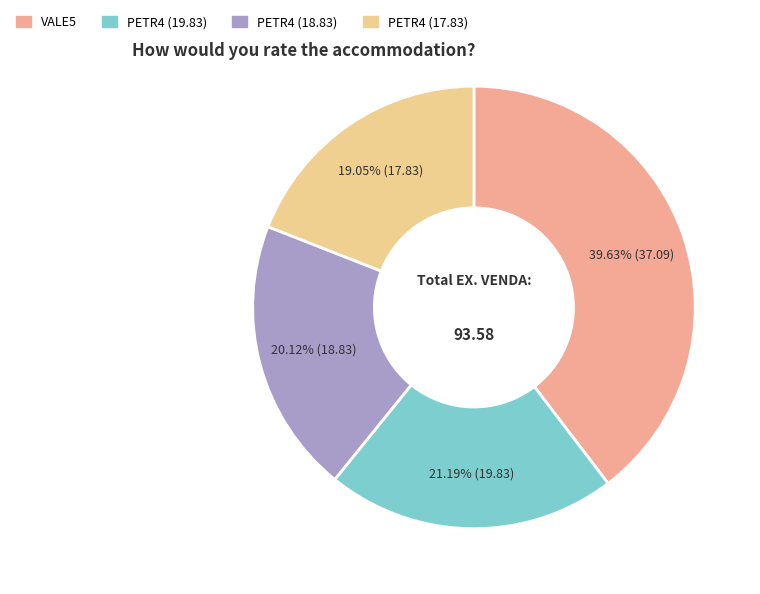

Is there any slice that represents more than half of the pie?

No